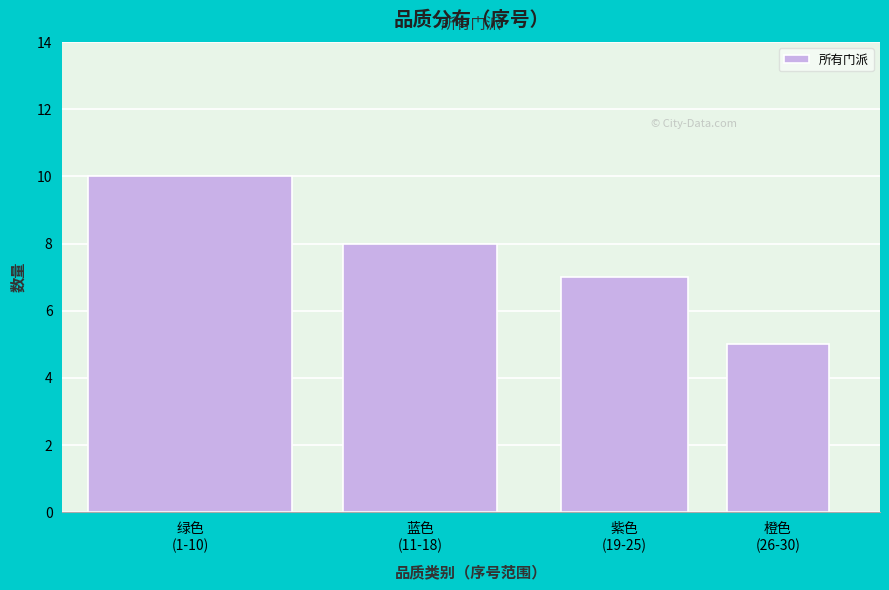

Reading left to right, extract all data points from this chart.

10	8	7	5